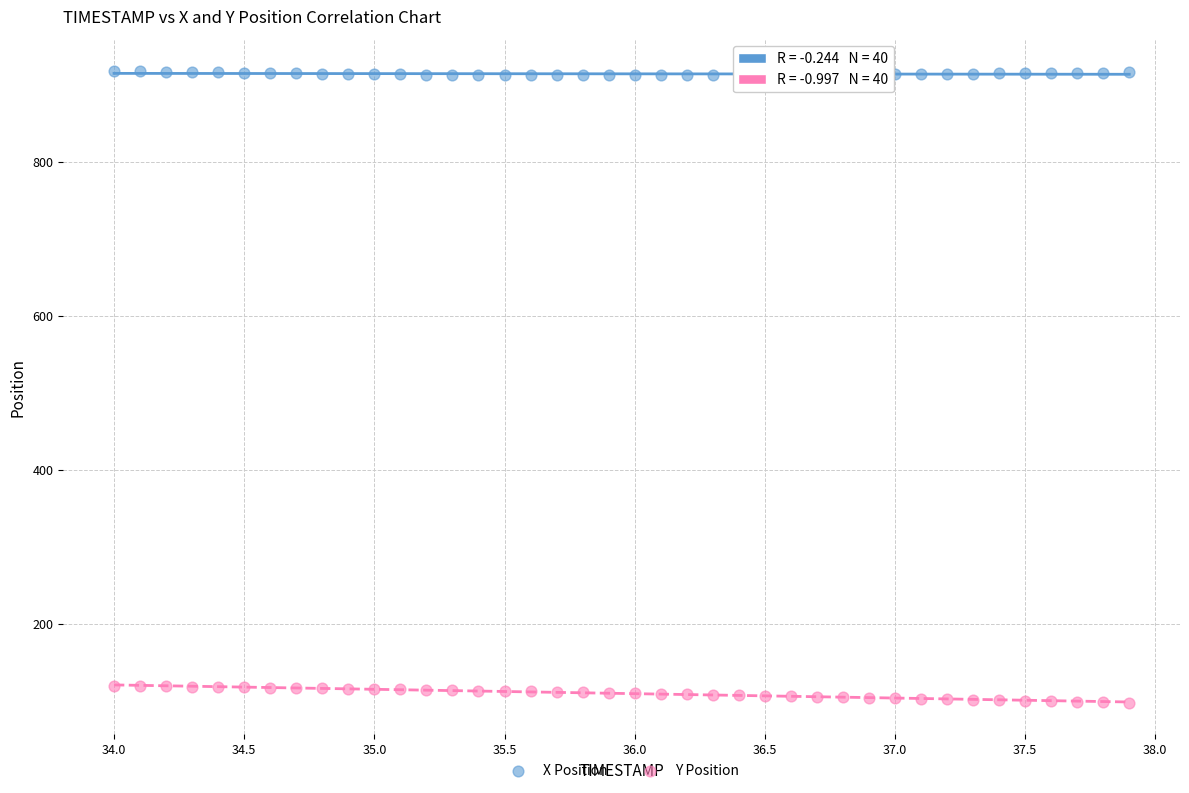

Which series reaches the minimum Y coordinate?

Y Position